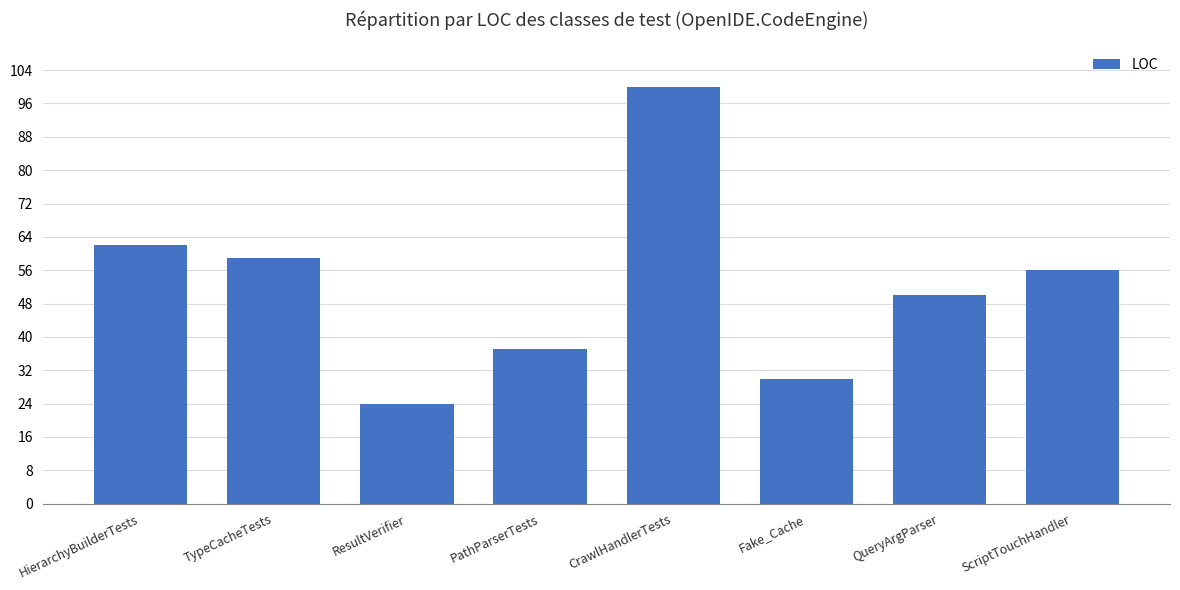

List the labels in order of value, largest first.

CrawlHandlerTests, HierarchyBuilderTests, TypeCacheTests, ScriptTouchHandler, QueryArgParser, PathParserTests, Fake_Cache, ResultVerifier